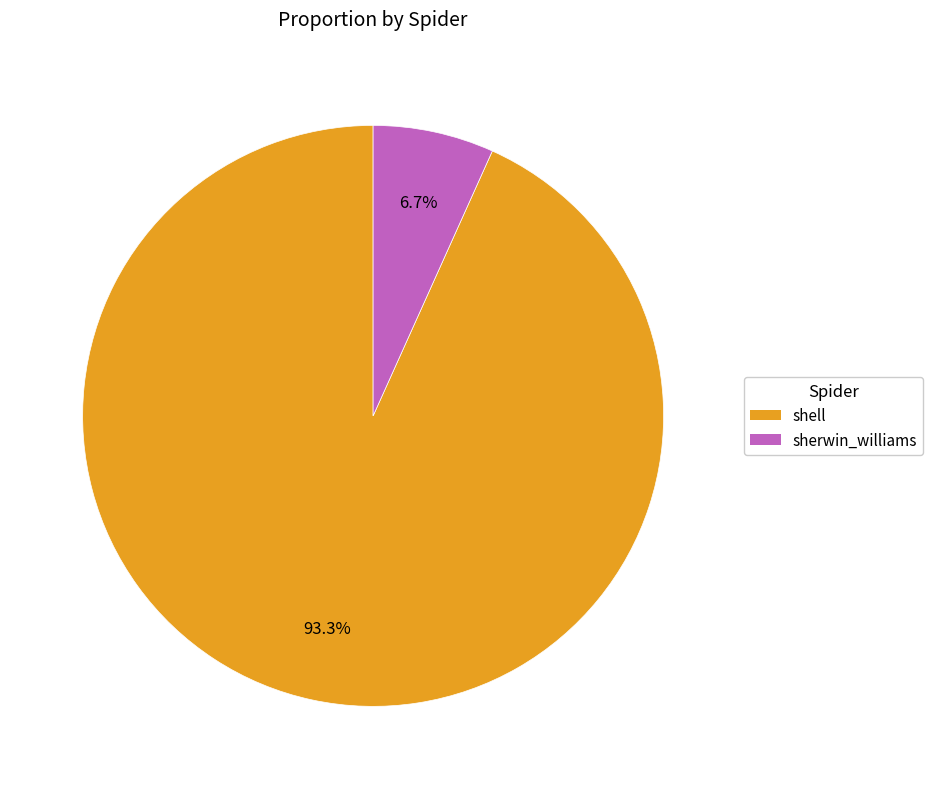

Rank the categories by value from highest to lowest.

shell, sherwin_williams